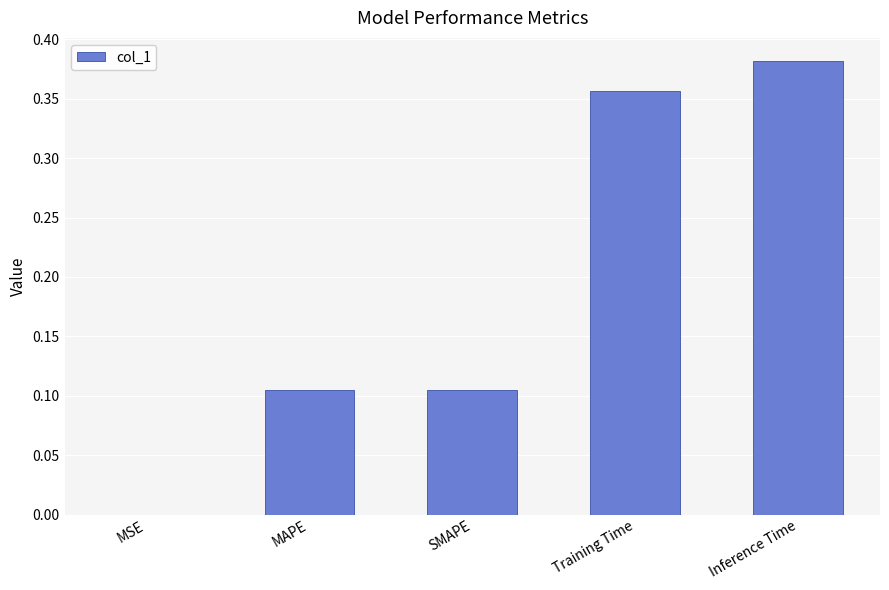

Is it true that the value at Training Time is 0.1?

False